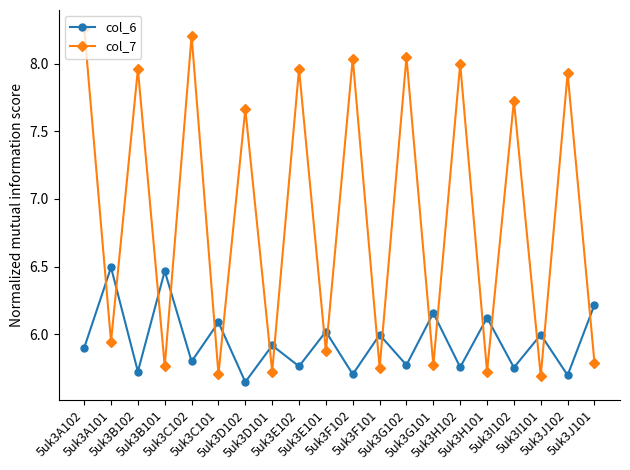

At how many categories does at least one series exceed 7?

10